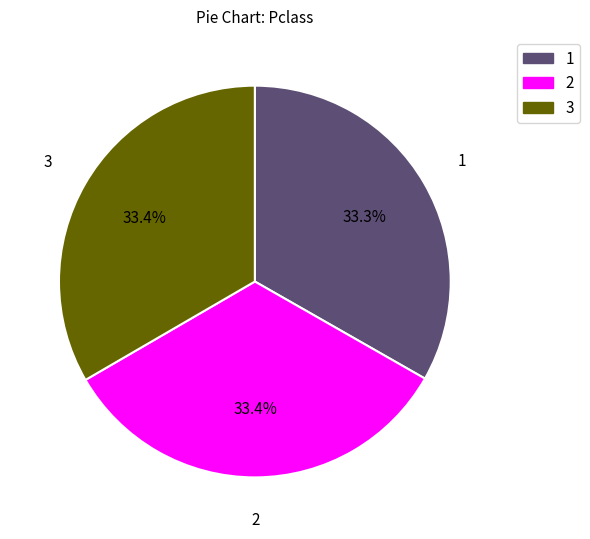

What percentage do 3 and 2 together represent?

66.7%